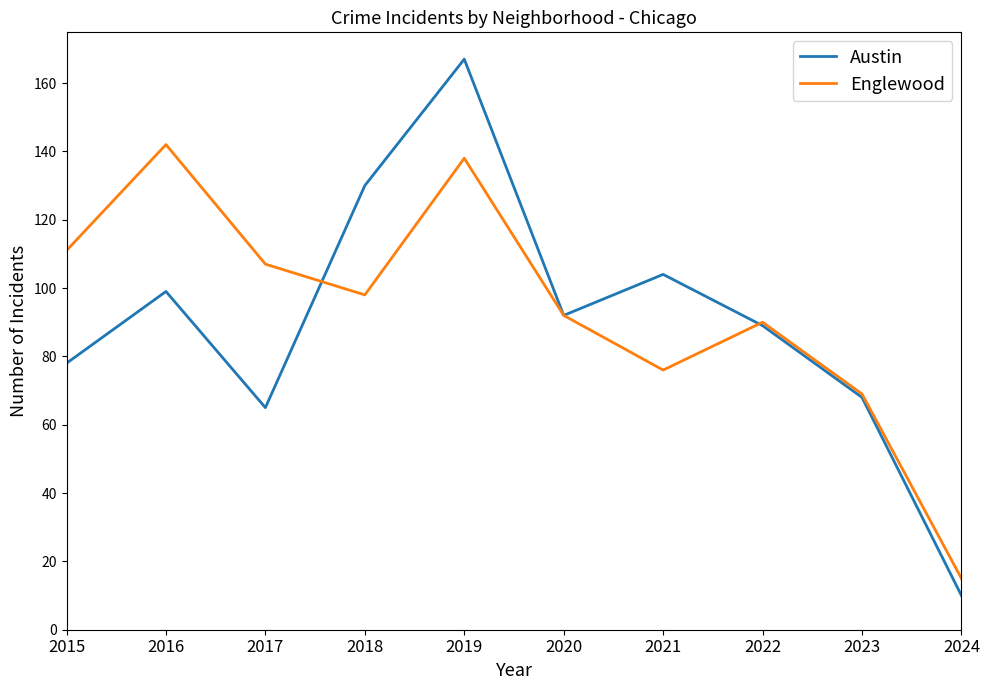

What is the smallest value displayed?

10